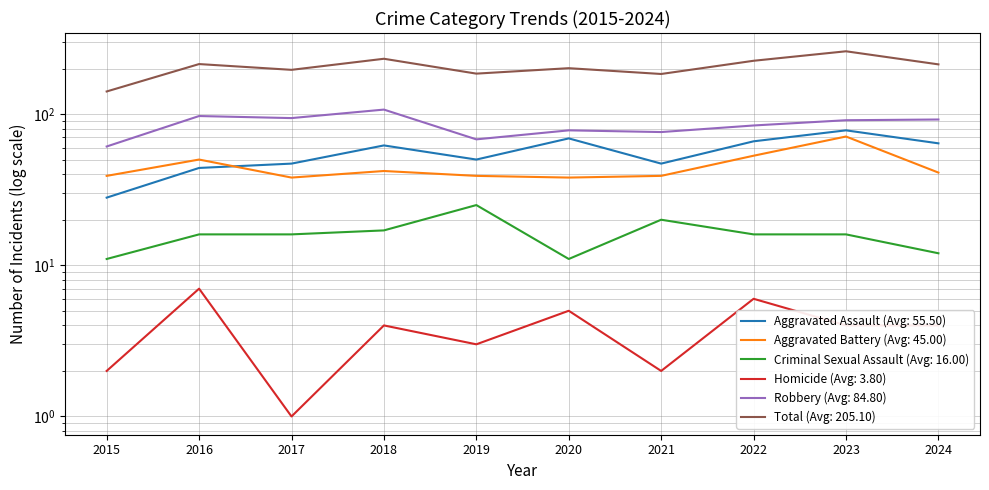

What is the difference between the second highest and second lowest values in the Total series?

48